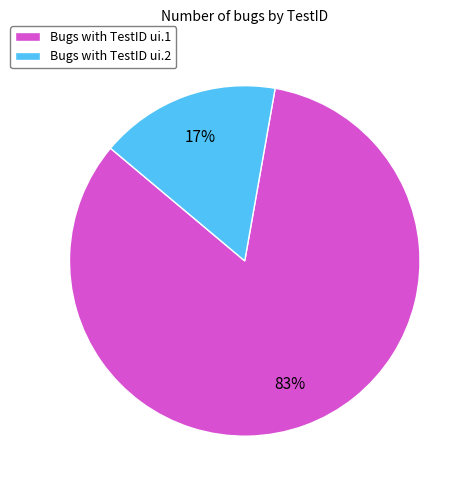

Which has a higher value, Bugs with TestID ui.1 or Bugs with TestID ui.2?

Bugs with TestID ui.1